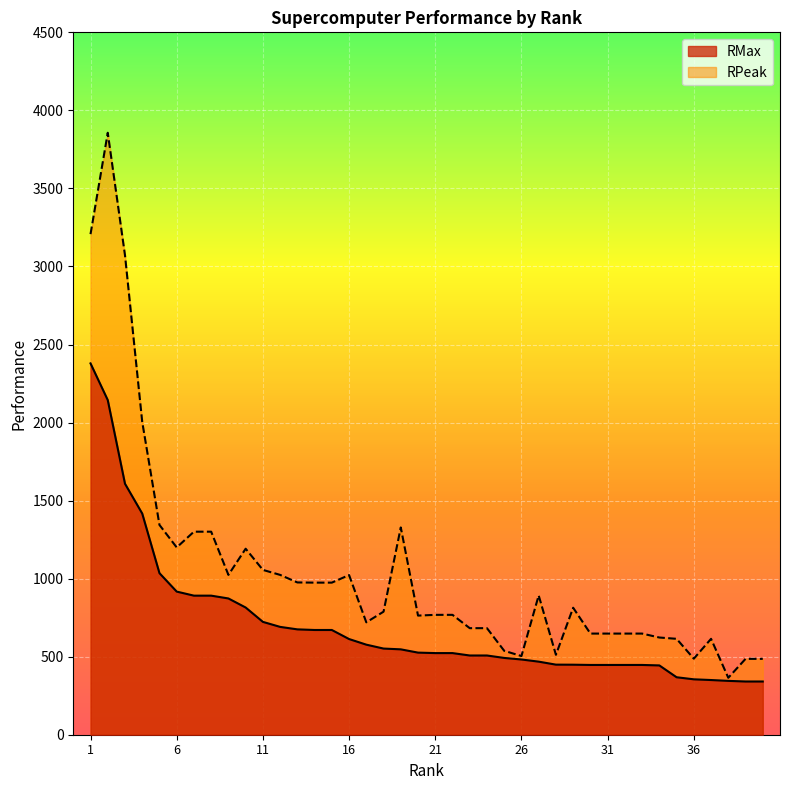

True or false: RMax has a value of 547.2 at 35.

False